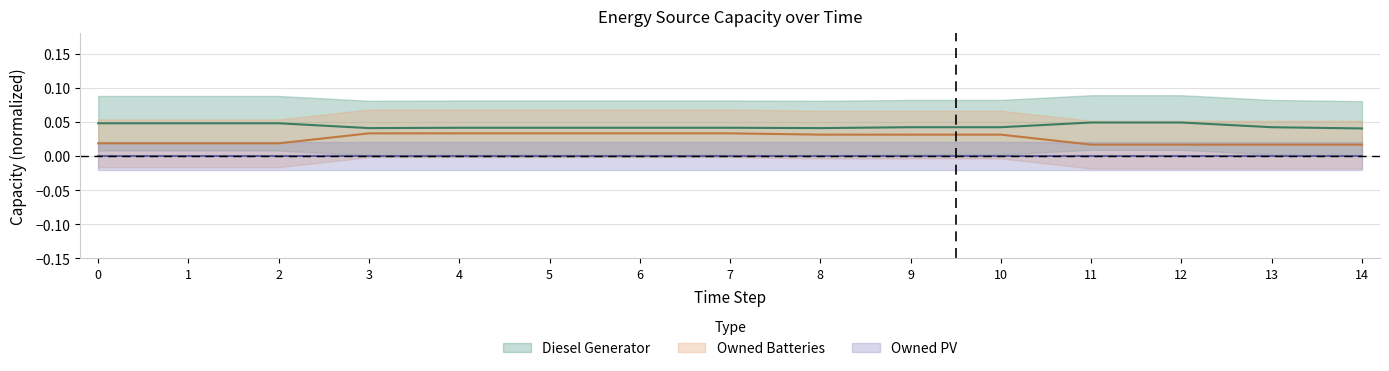

What is the sum of all Owned Batteries values?

0.4